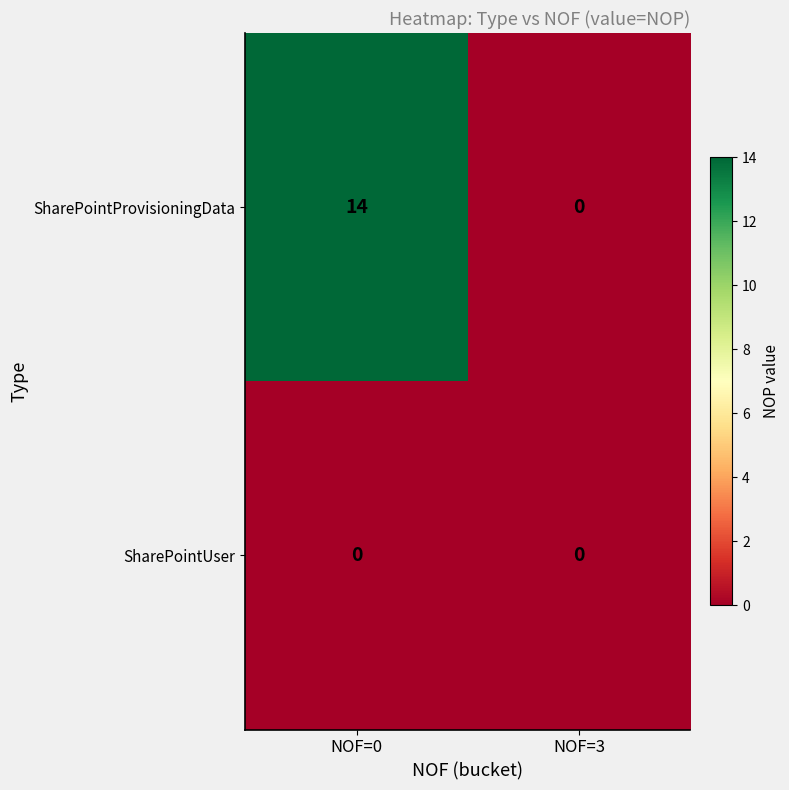

Which series has the widest spread of values?

SharePointProvisioningData